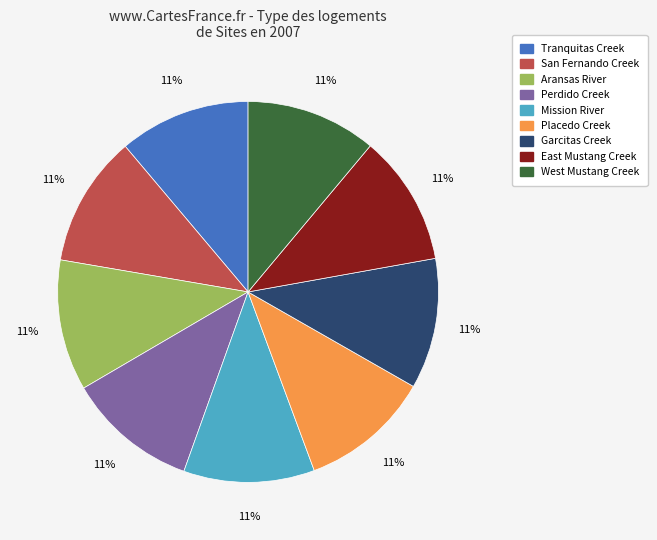

What is the ratio of the value at West Mustang Creek to the value at Perdido Creek?

1.0